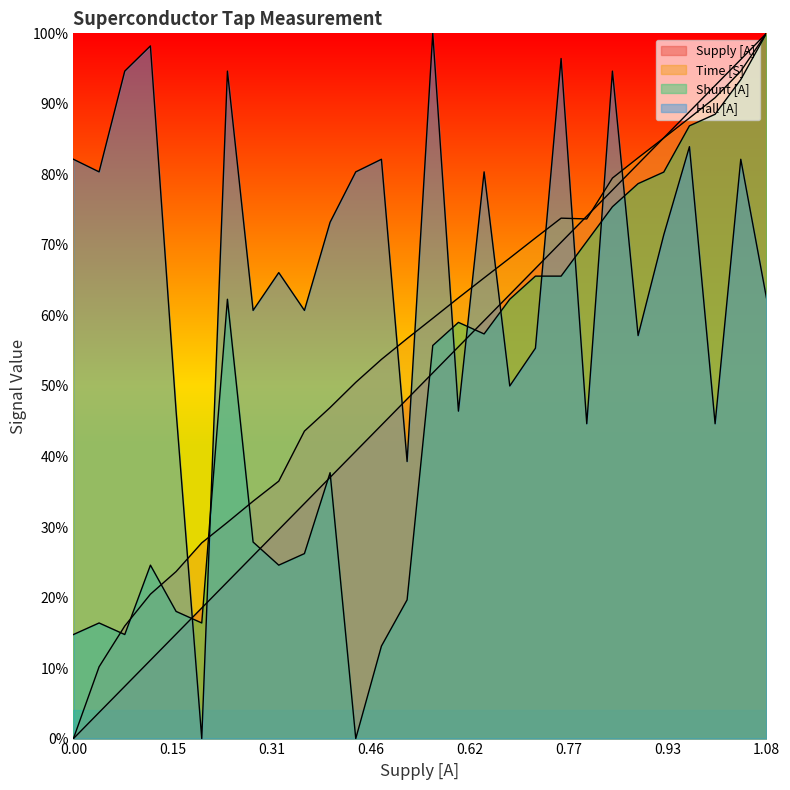

How many values in the Hall [A] series exceed 0?

27